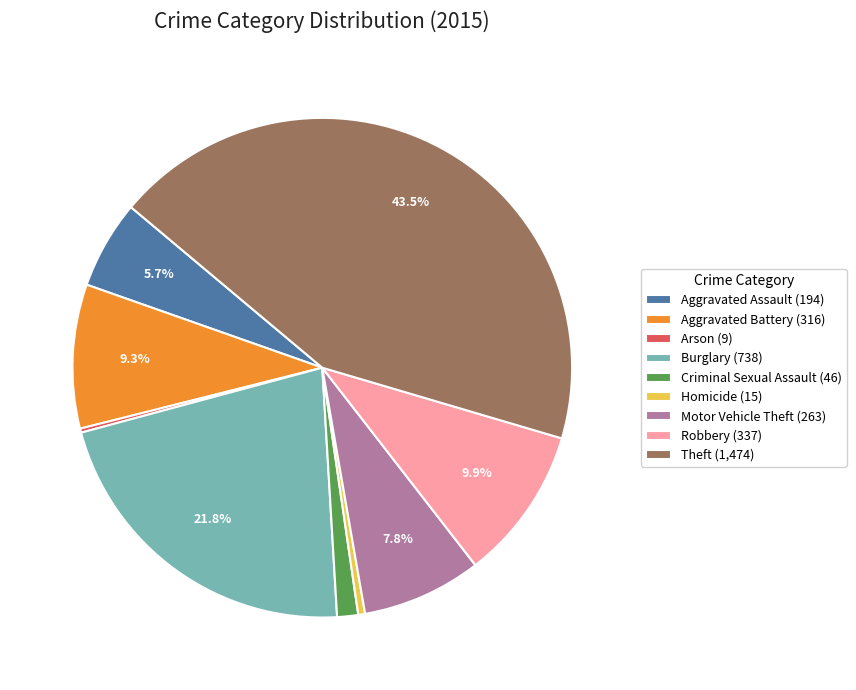

Is it true that Homicide is 0% of the pie?

True